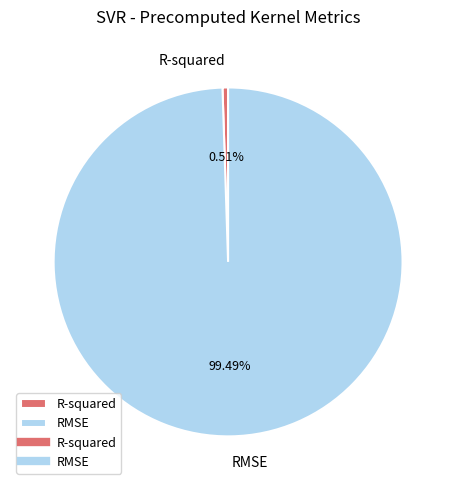

How many slices are in this pie chart?

2